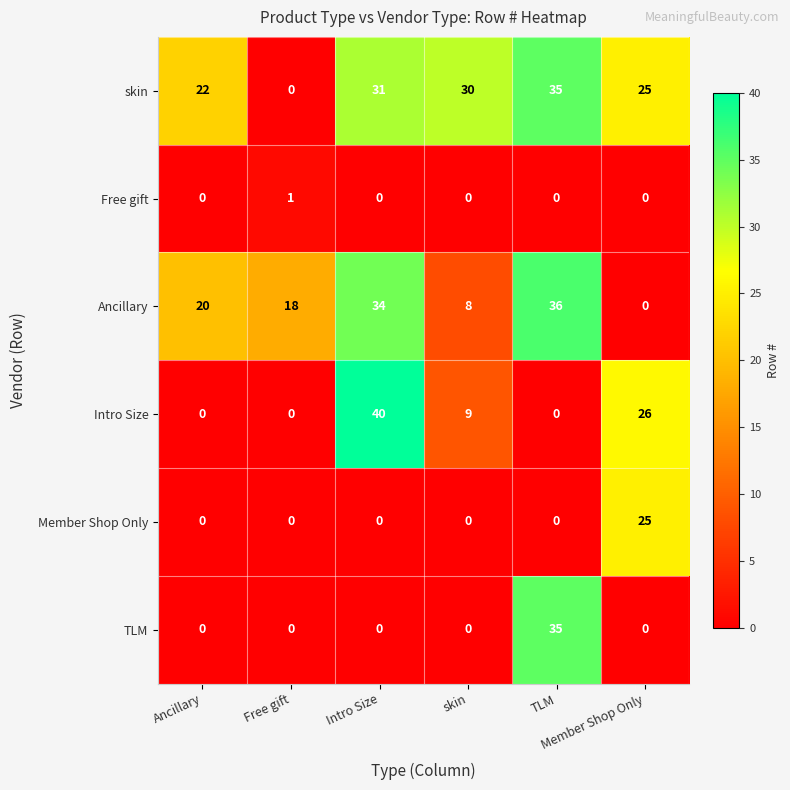

How many distinct data groups are displayed?

6